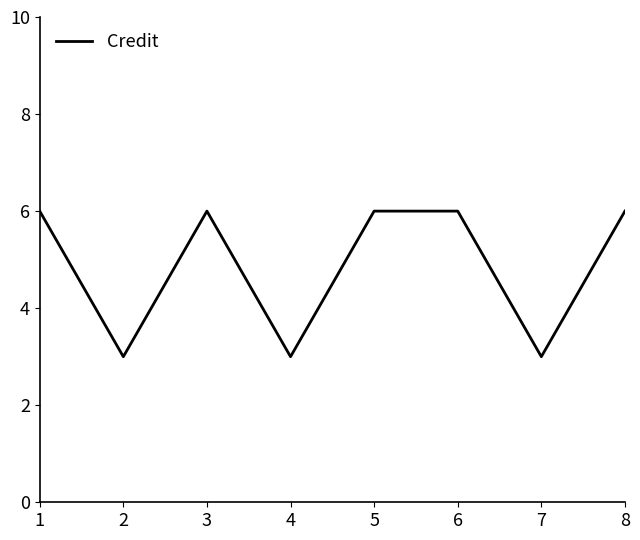

What is the smallest value displayed?

3